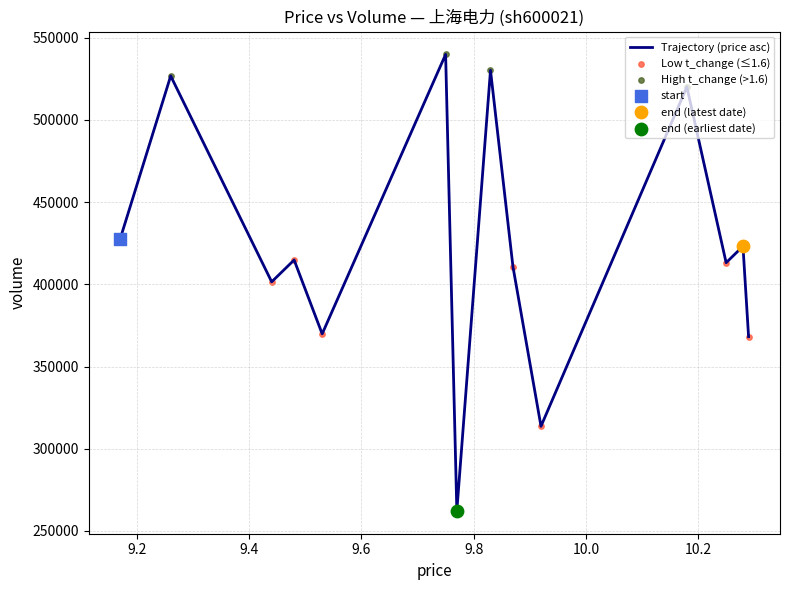

What is the difference between the maximum and minimum values?

277592